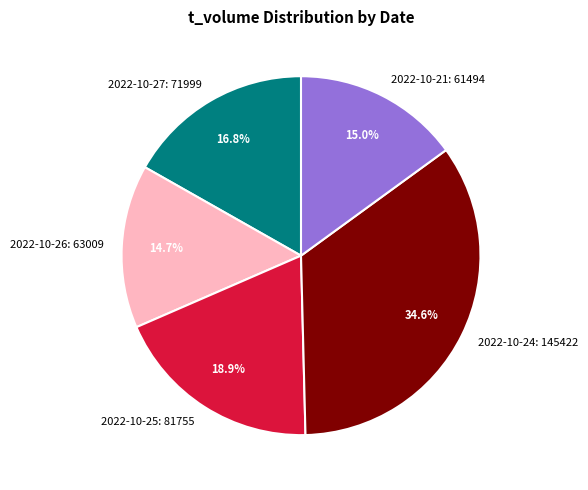

Is there a majority slice in this chart?

No